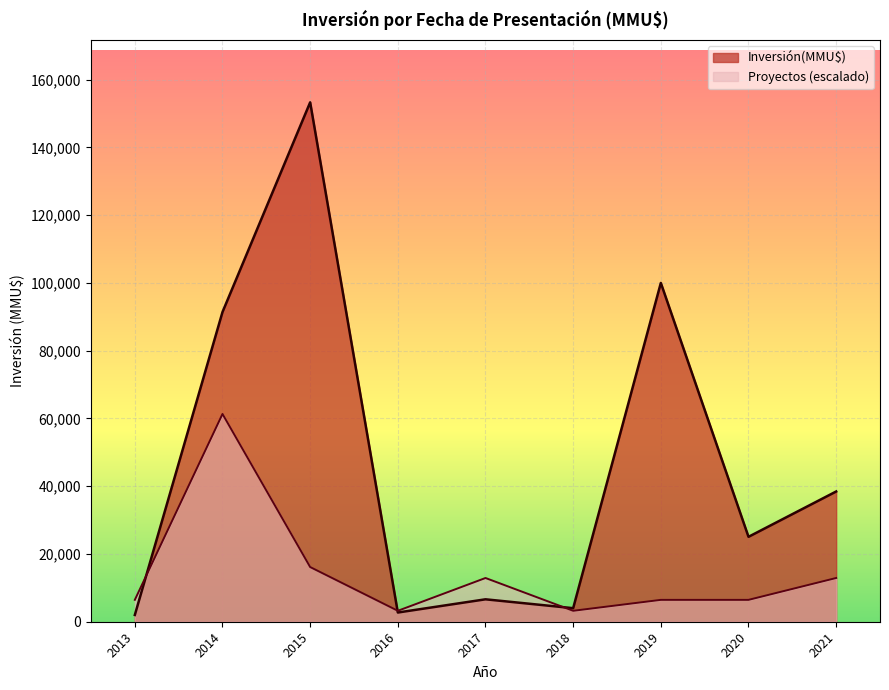

Is the value of Proyectos (escalado) at 2015 greater than the value of Inversión(MMU$) at 2016?

Yes